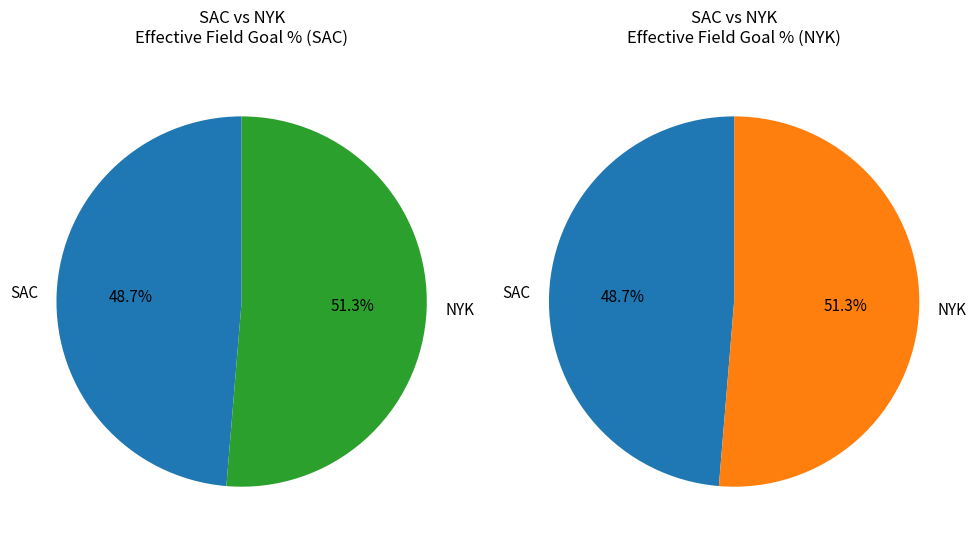

The NYK slice represents 51% of the pie. True or false?

True